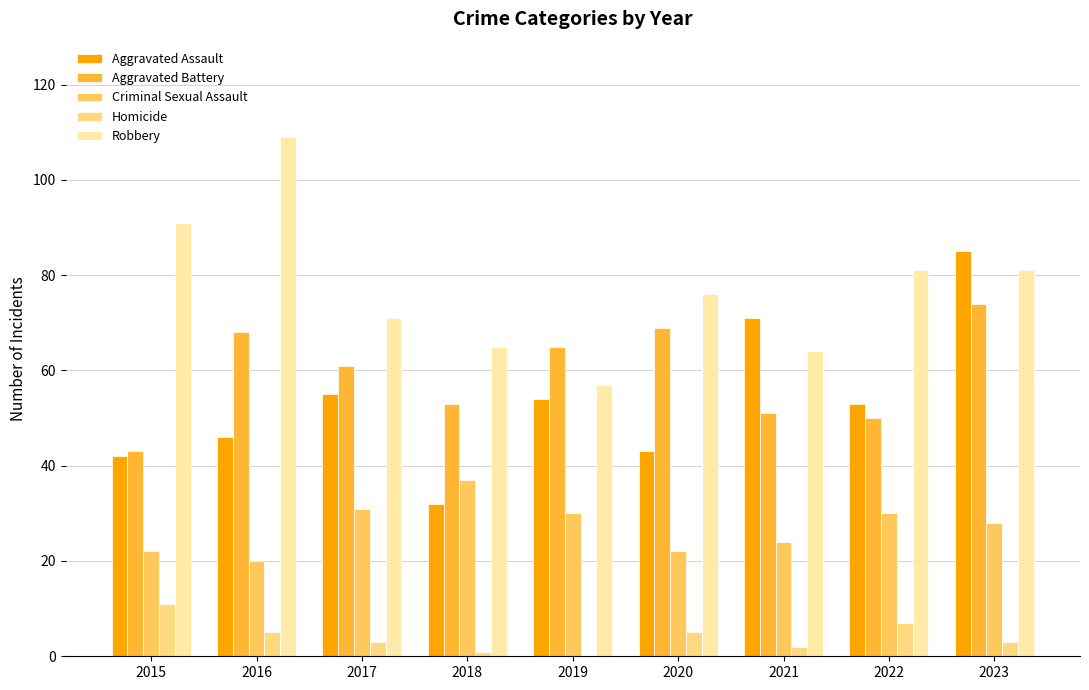

What is the sum of the Aggravated Battery values at 2020 and 2022?

119